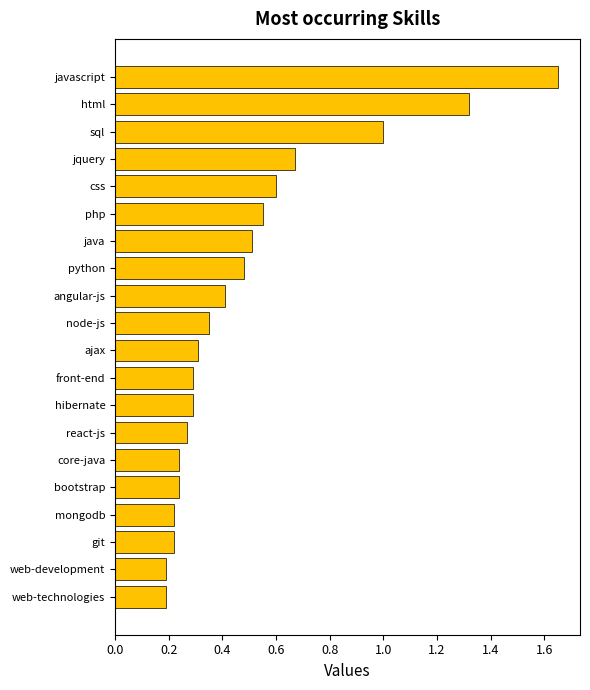

What is the sum of all values?

10.0